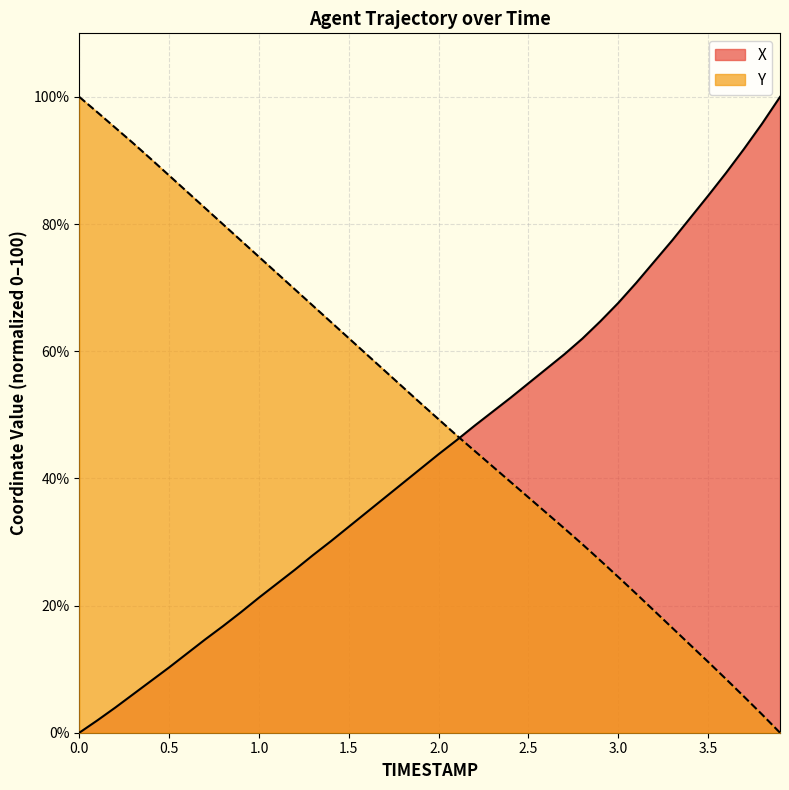

Which series has the widest spread of values?

X